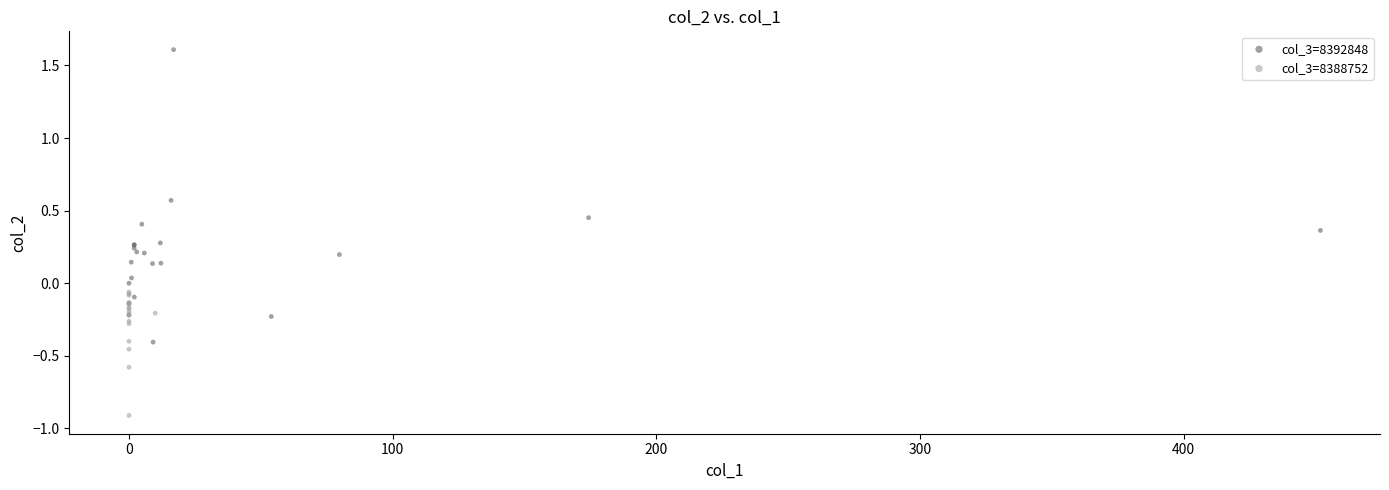

What are all the series names shown in the legend?

col_3=8392848, col_3=8388752